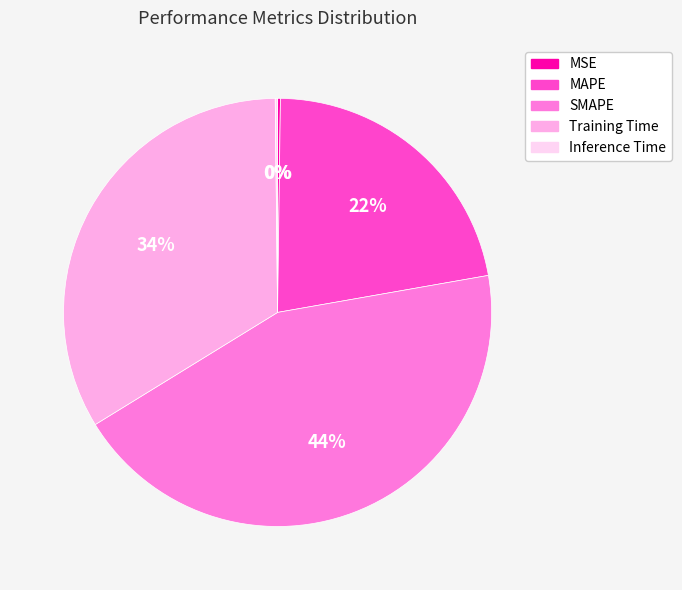

True or false: MAPE accounts for 22% of the total.

True